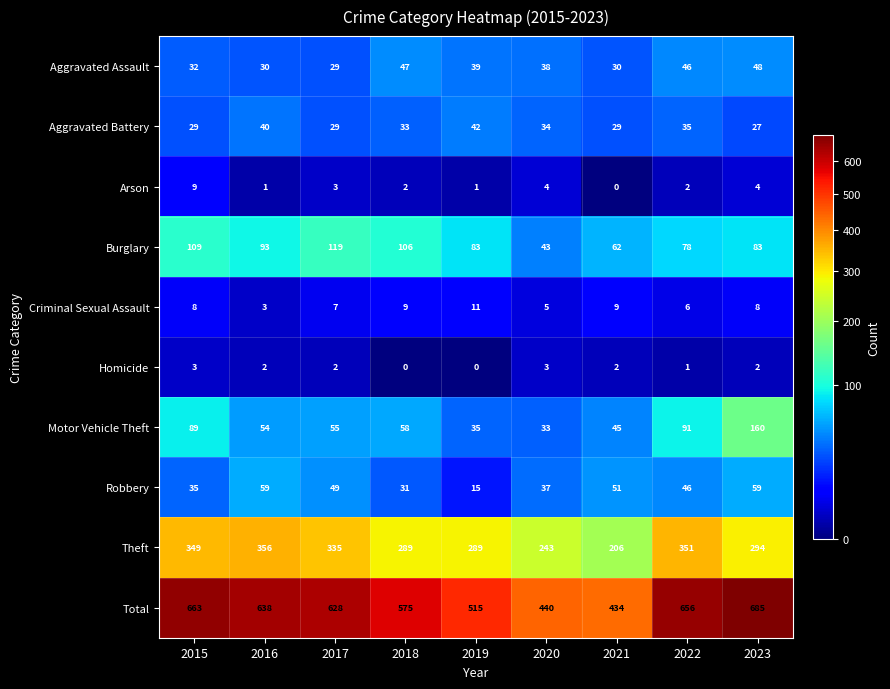

Which category has the highest value in the Motor Vehicle Theft series?

2023